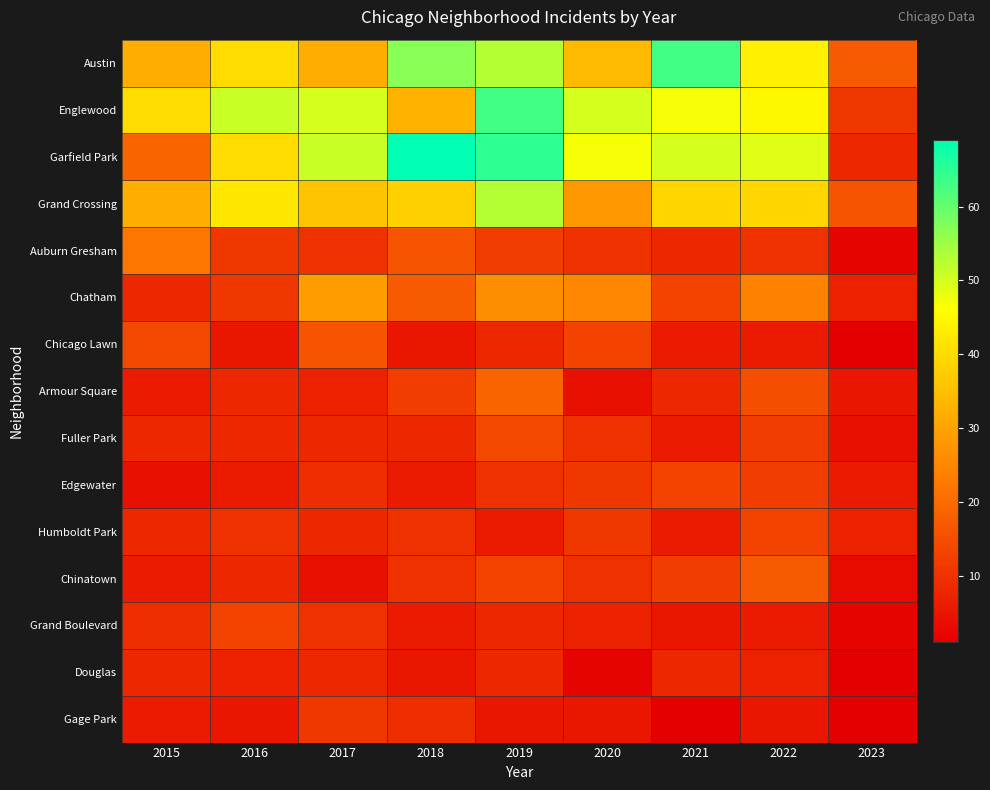

How many categories are shown in the chart?

9